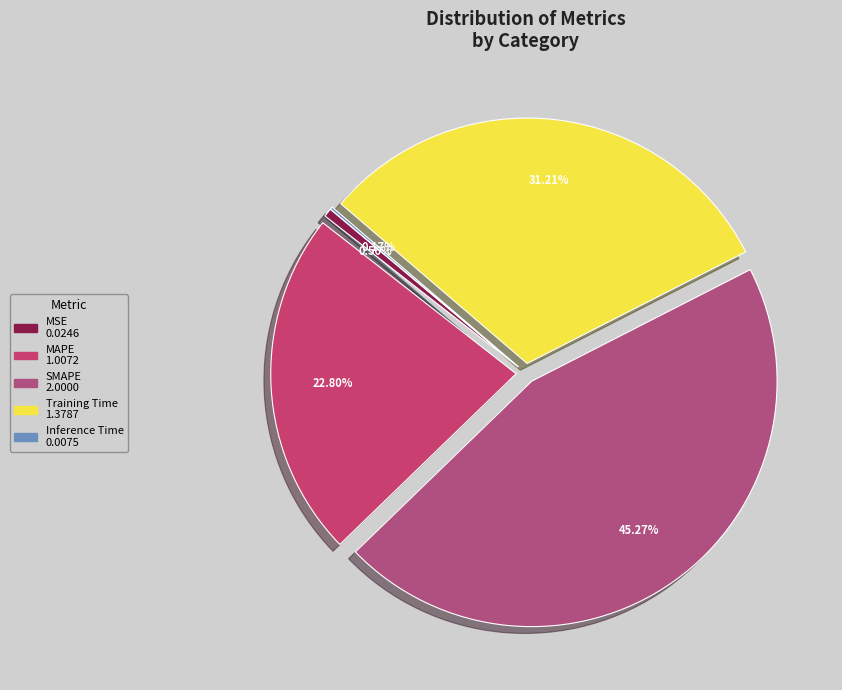

The MAPE slice represents 30% of the pie. True or false?

False